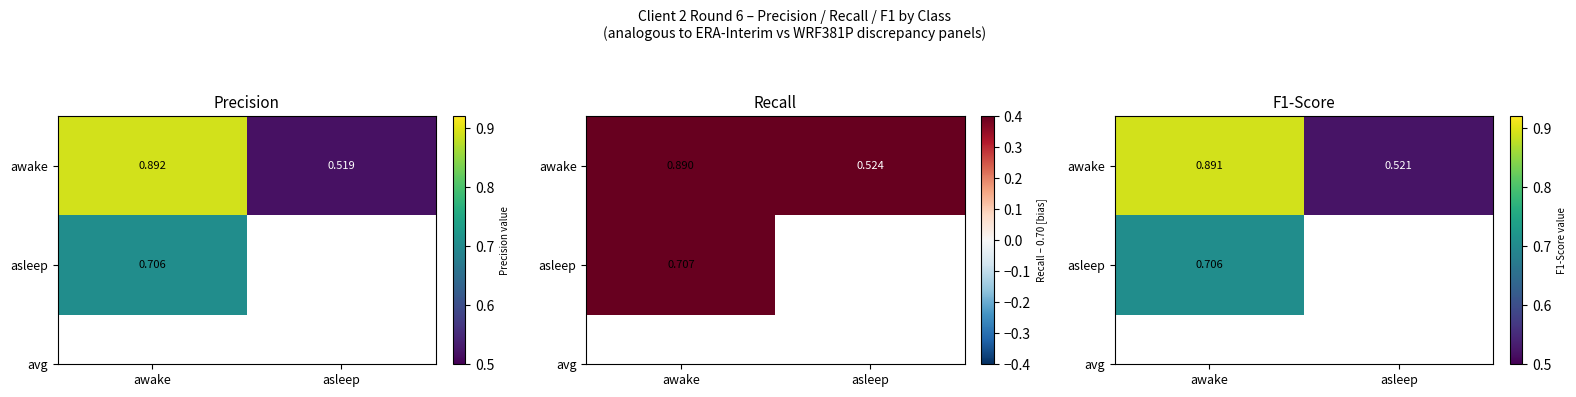

Read the asleep value at awake.

0.7